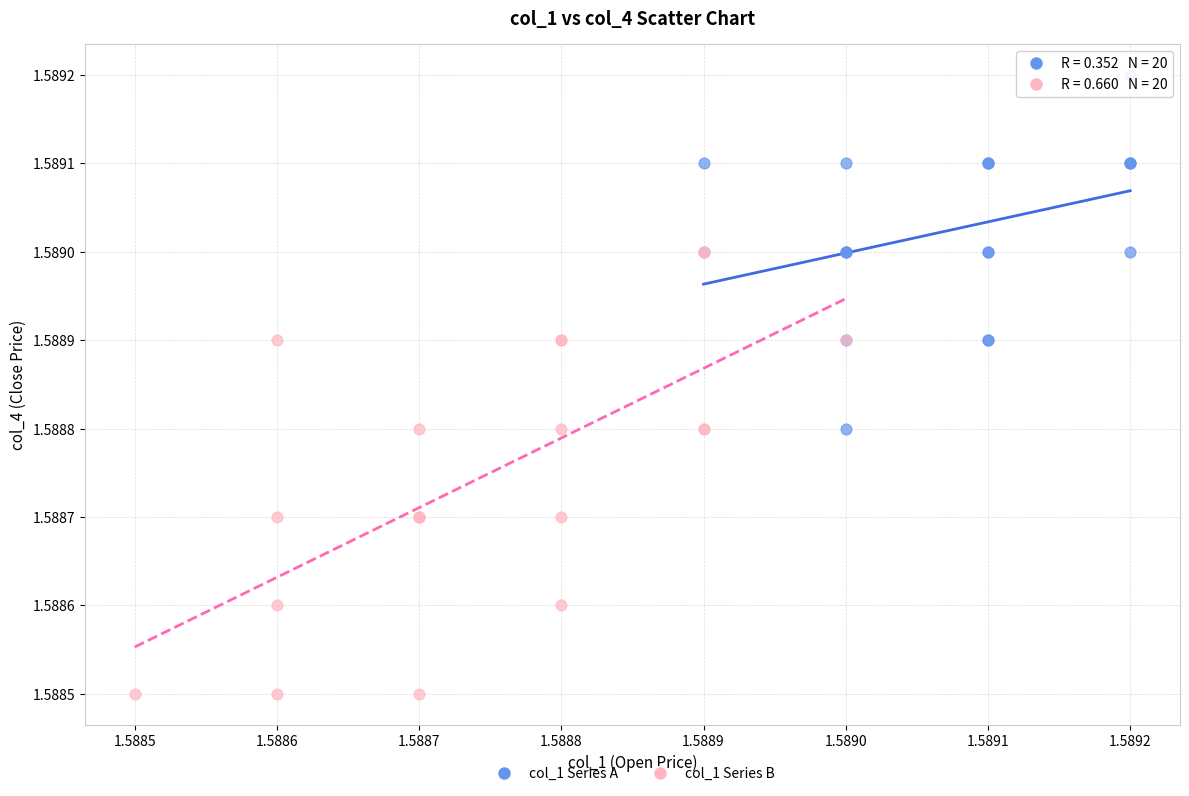

Which series reaches the maximum Y coordinate?

col_1 Series A